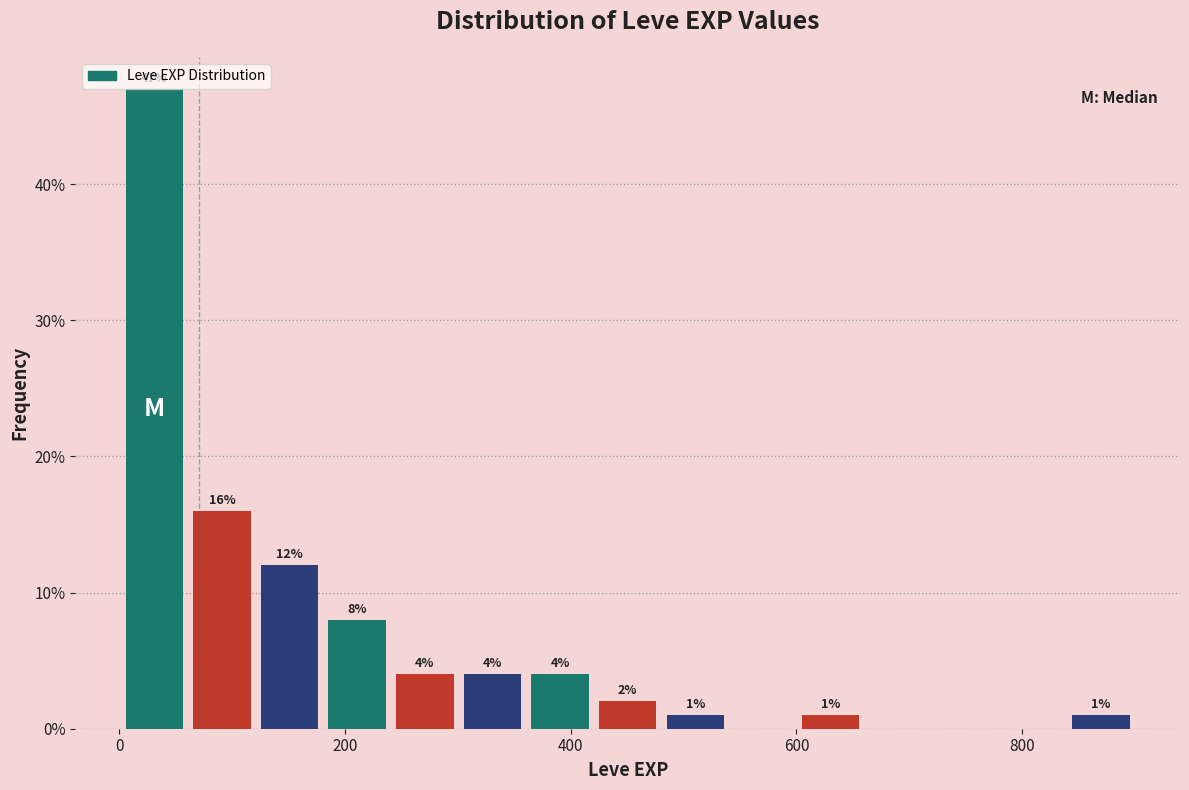

Read against the x-axis, roughly where is the centre of the tallest bar?

40